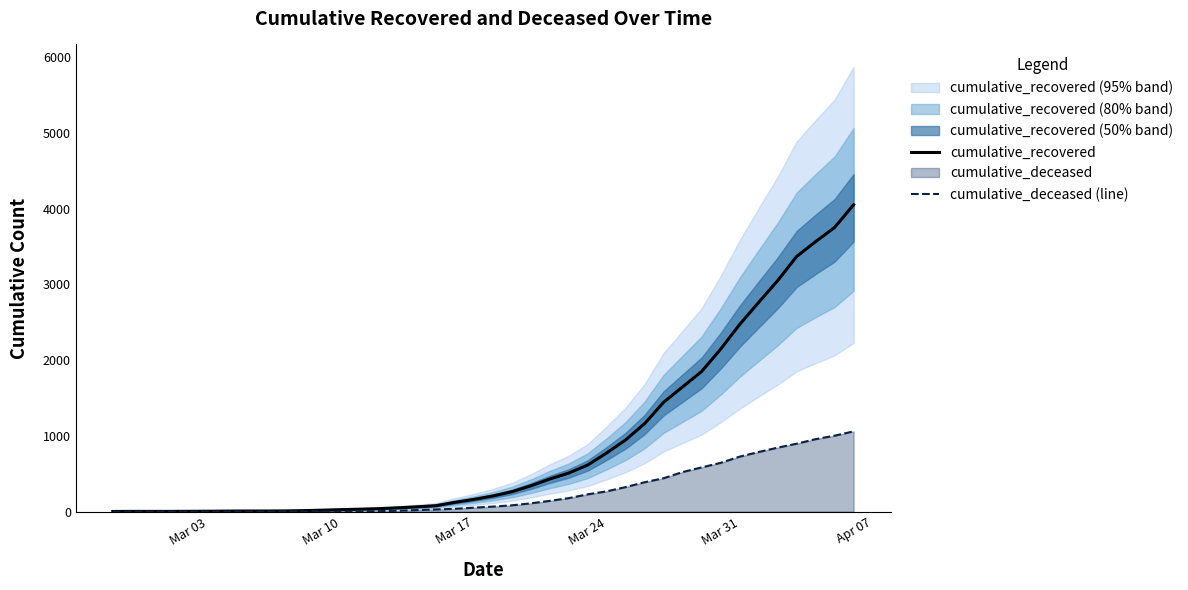

What is the highest value of the cumulative_deceased (line) series?

1060